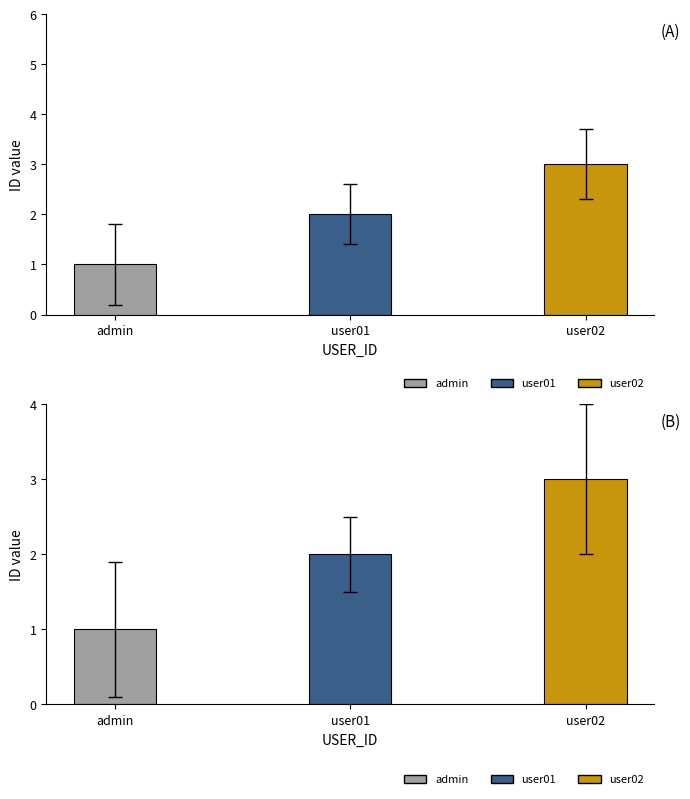

What is the average value?

2